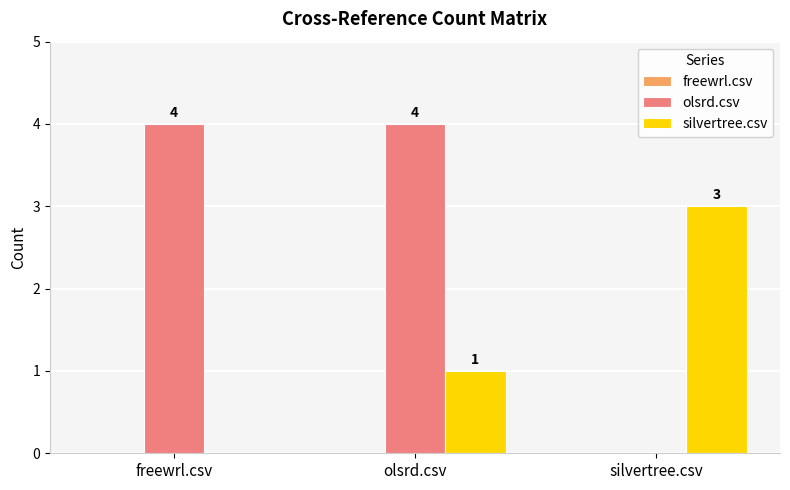

The value of olsrd.csv at freewrl.csv is 4. True or false?

True